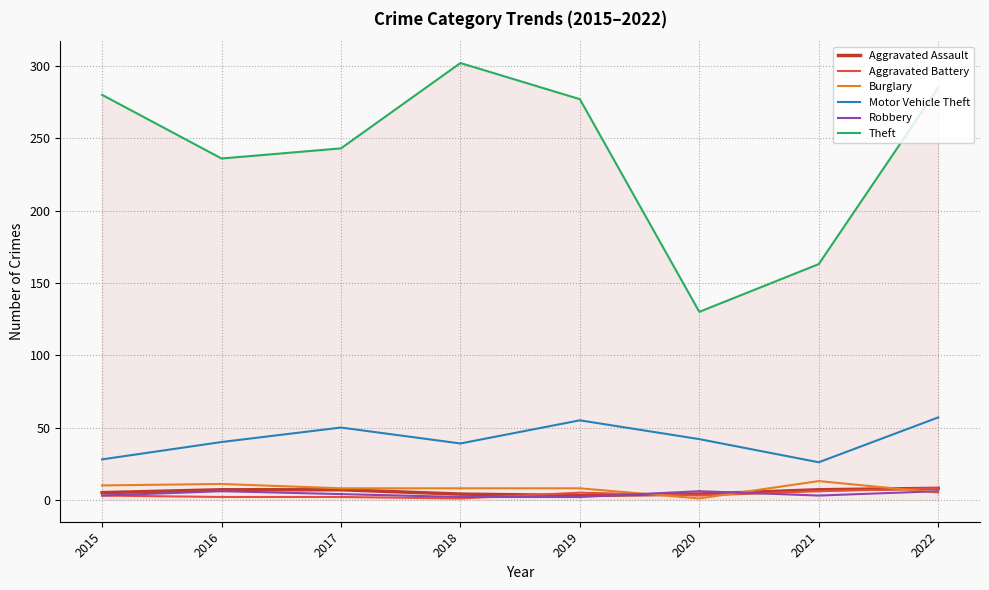

Which series has the largest range (max minus min)?

Theft